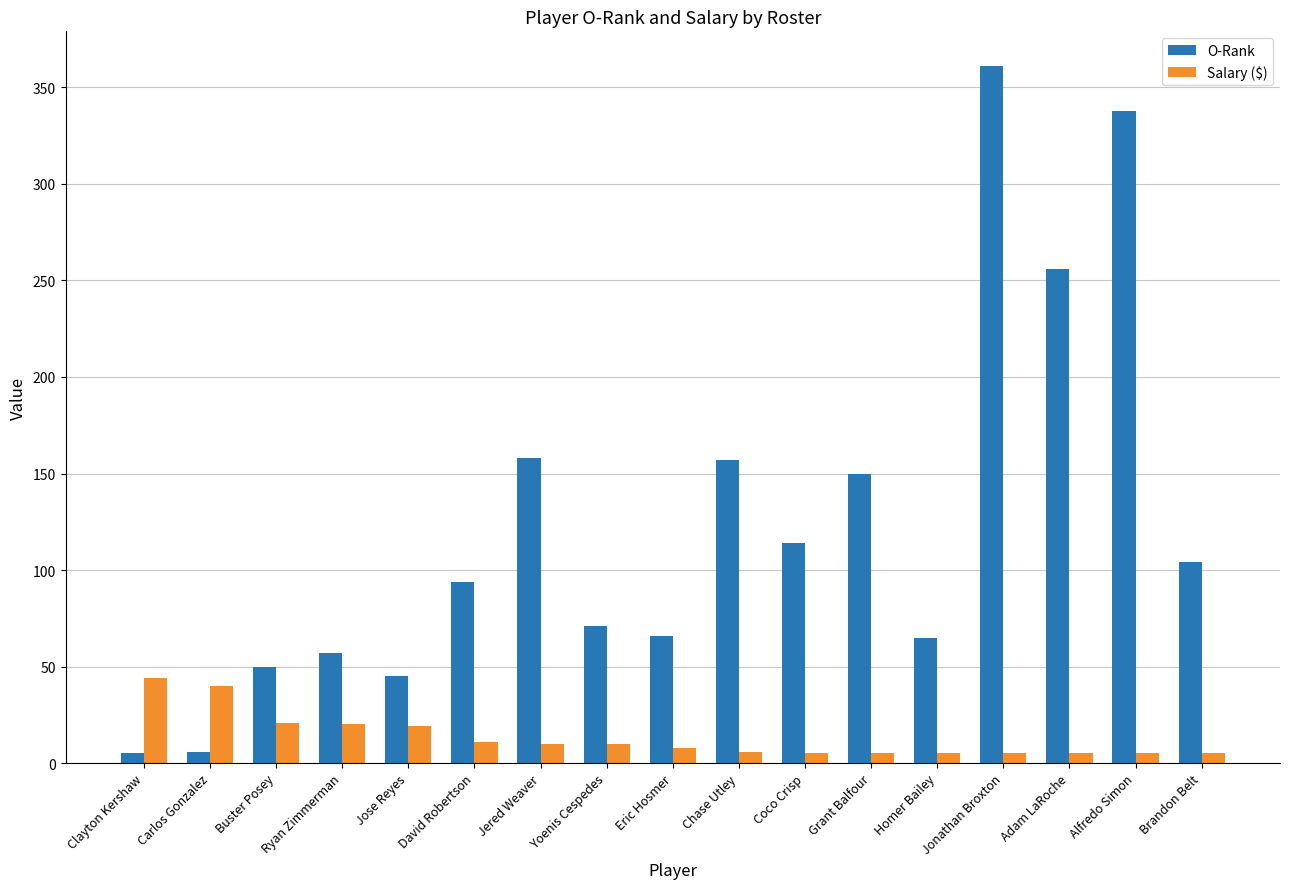

At which label does Salary ($) first exceed 8?

Clayton Kershaw